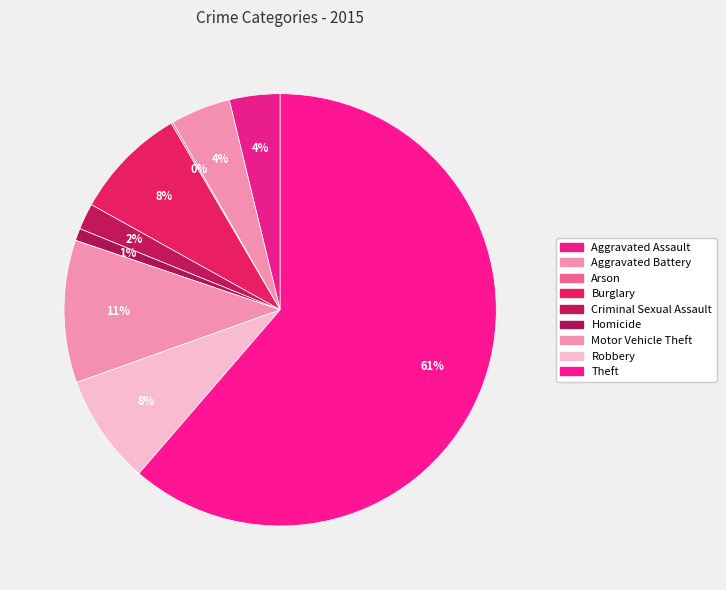

What is the largest slice in the pie chart?

Theft